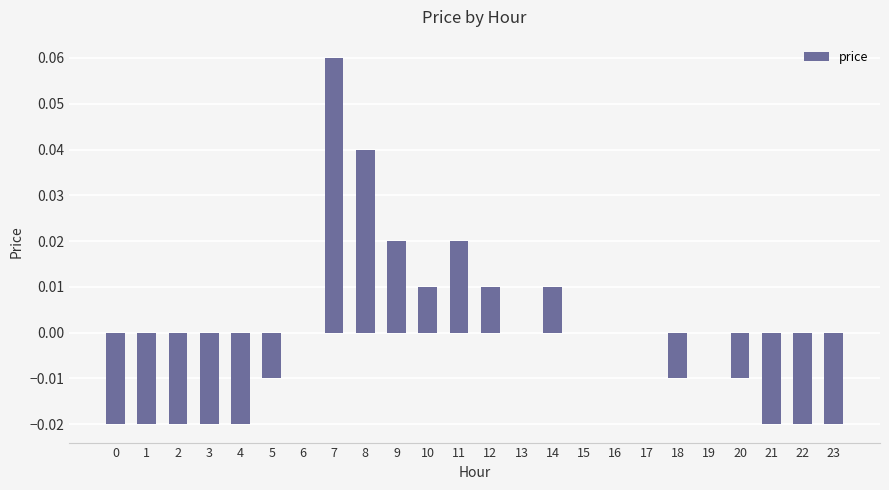

At which category does the chart reach its peak across all series?

7